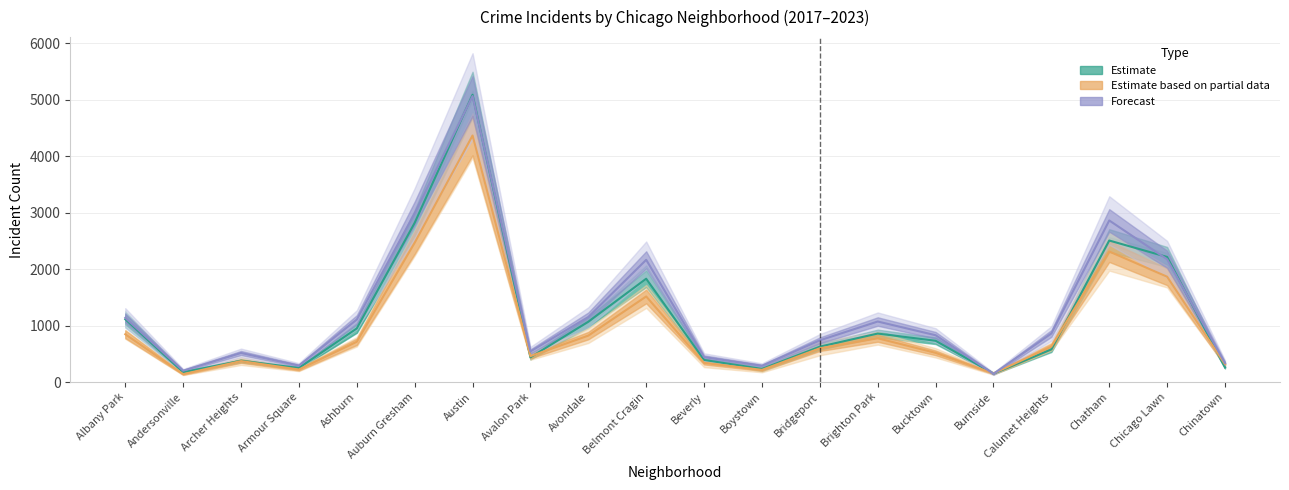

What is the label of the 13th point from the left?

Bridgeport